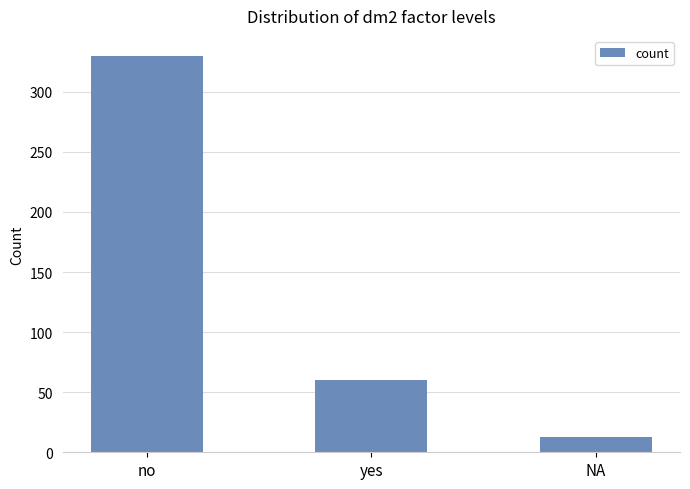

Is it true that the value at no is 159?

False